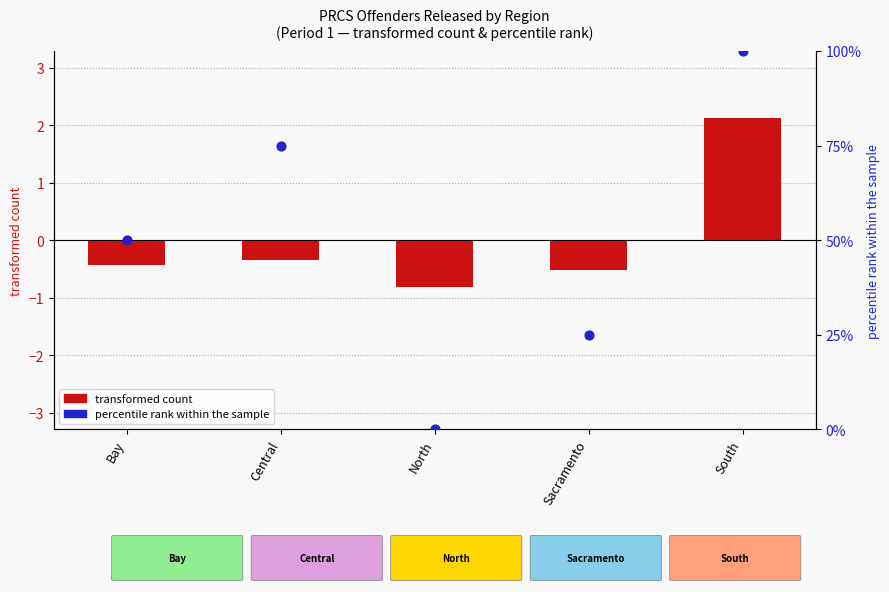

At which category is the sum across all series the highest?

South